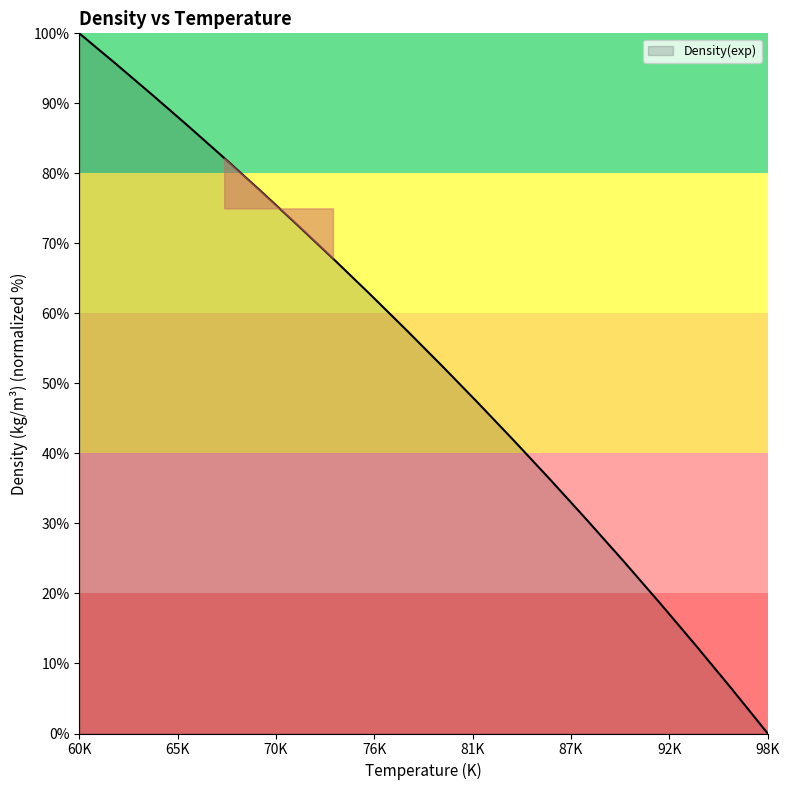

What is the difference between the maximum and minimum values?

100.0